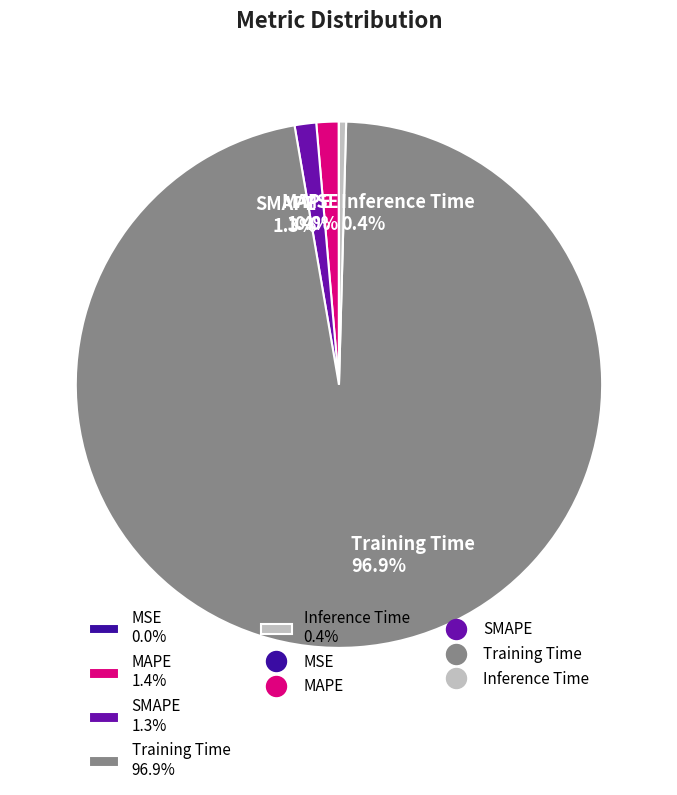

Combined, do Inference Time 0.4% and Training Time 96.9% account for over 50%?

Yes